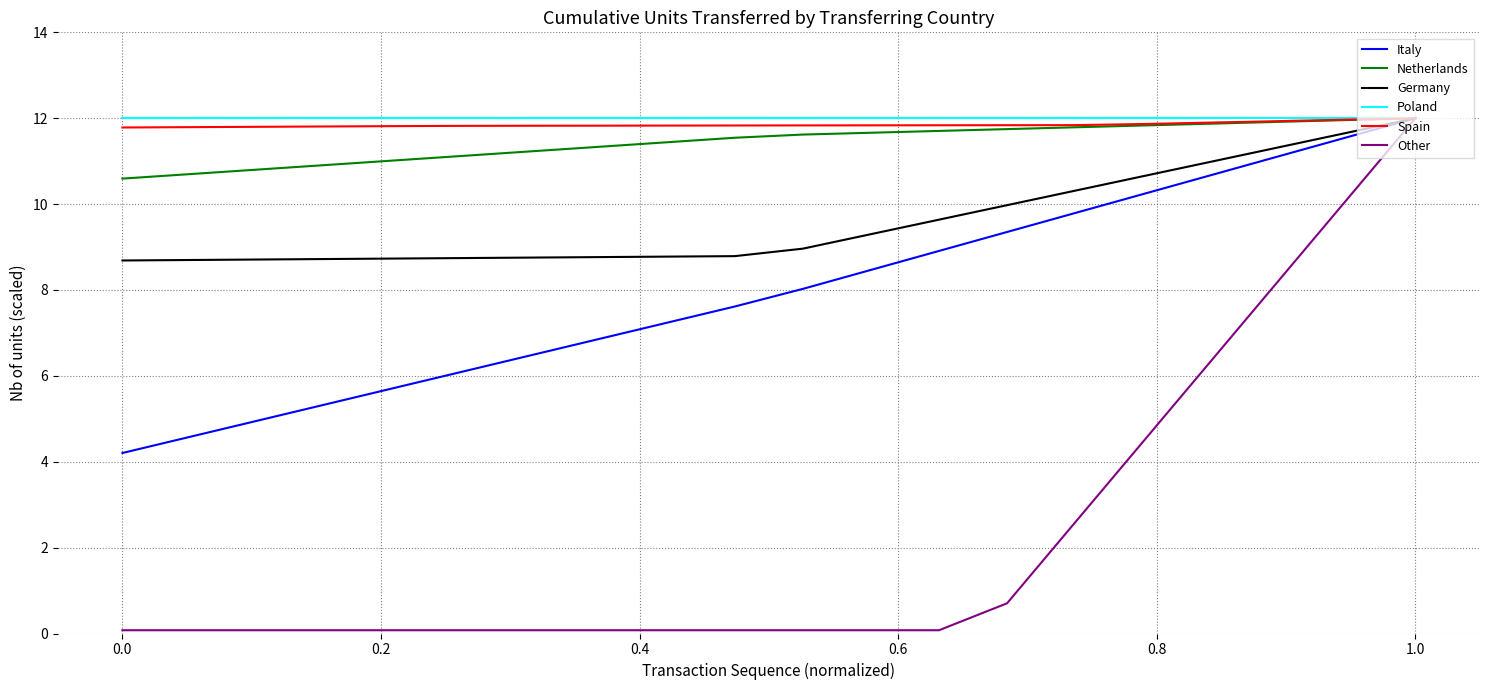

What is the maximum value for Other?

12.0